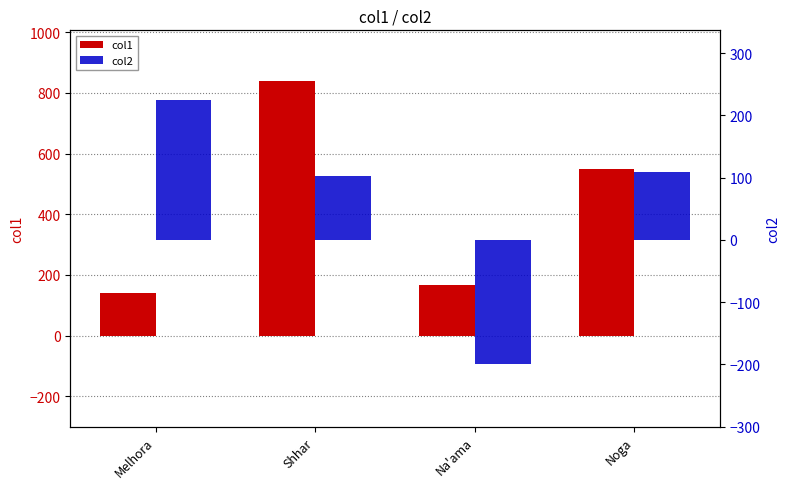

What is the greatest value displayed?

838.8